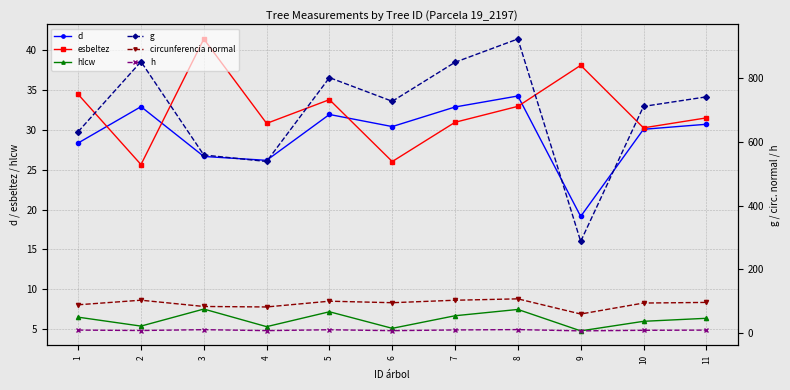

The value of g at 10 is 439.7. True or false?

False